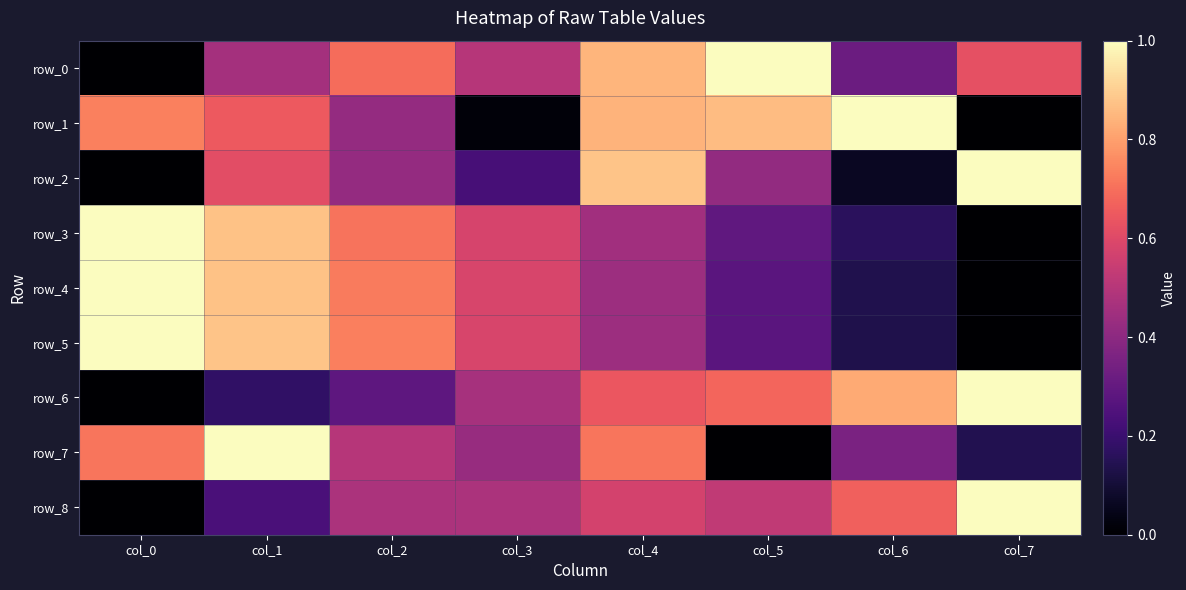

How many categories are shown in the chart?

8